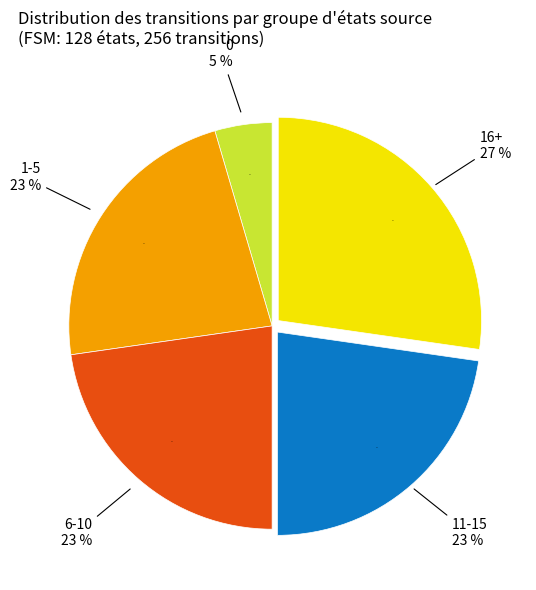

Does source_state=16+ represent more than half of the total?

No